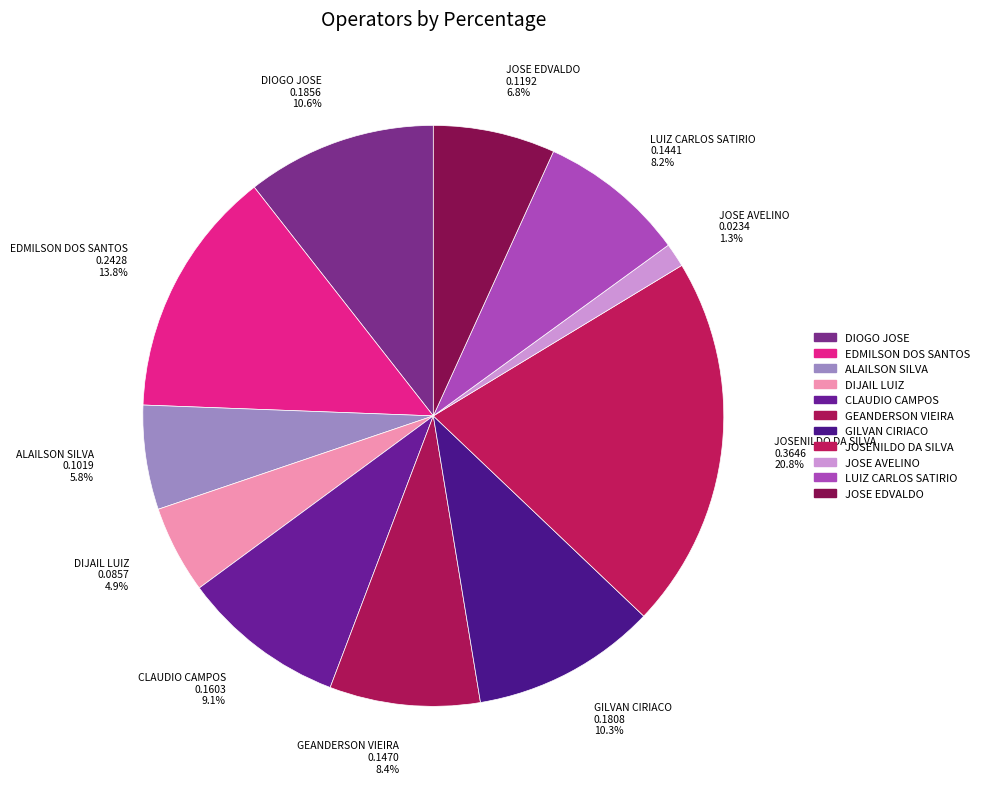

Which has a higher value, JOSE EDVALDO or EDMILSON DOS SANTOS?

EDMILSON DOS SANTOS